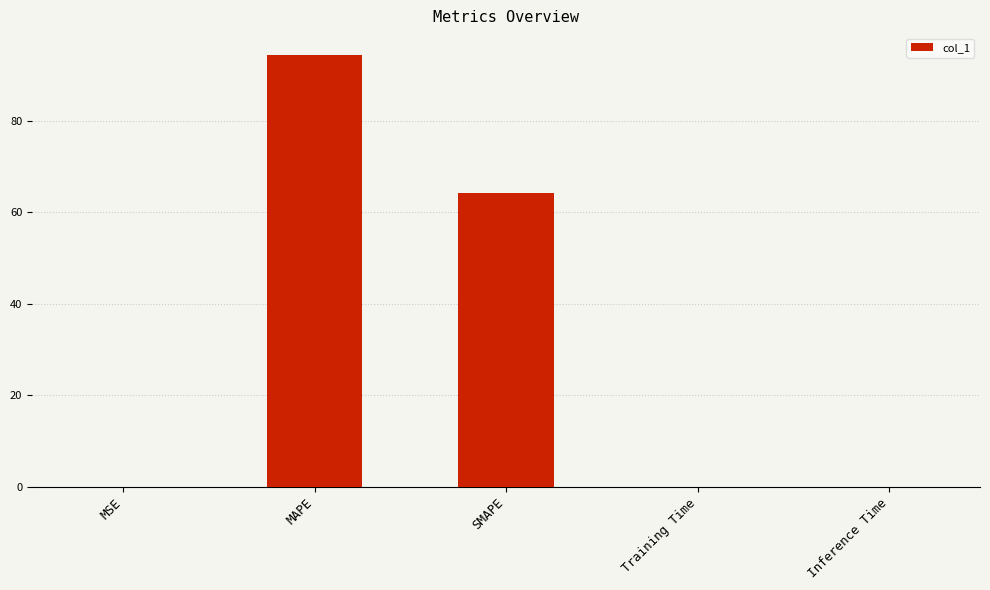

Is it true that the value at SMAPE is 96.4?

False